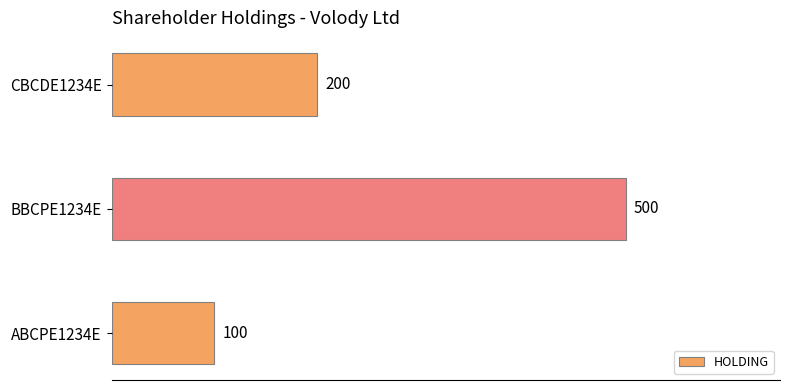

Count the values in the range 100 to 500.

3